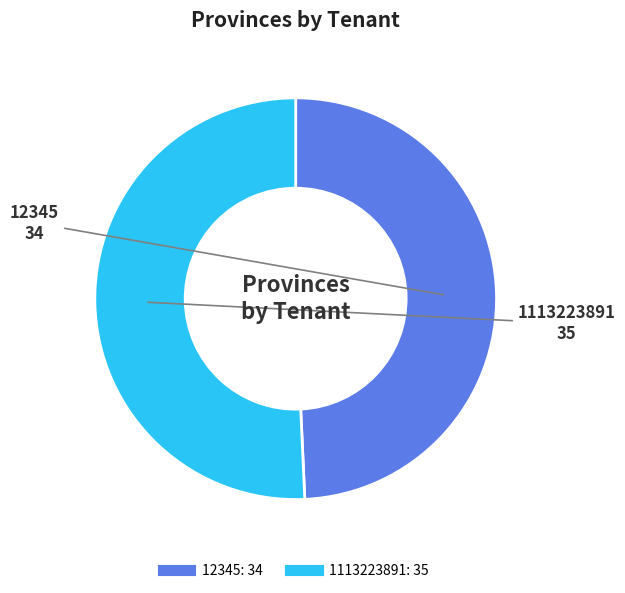

What is the ratio of the value at 1113223891 to the value at 12345?

1.0